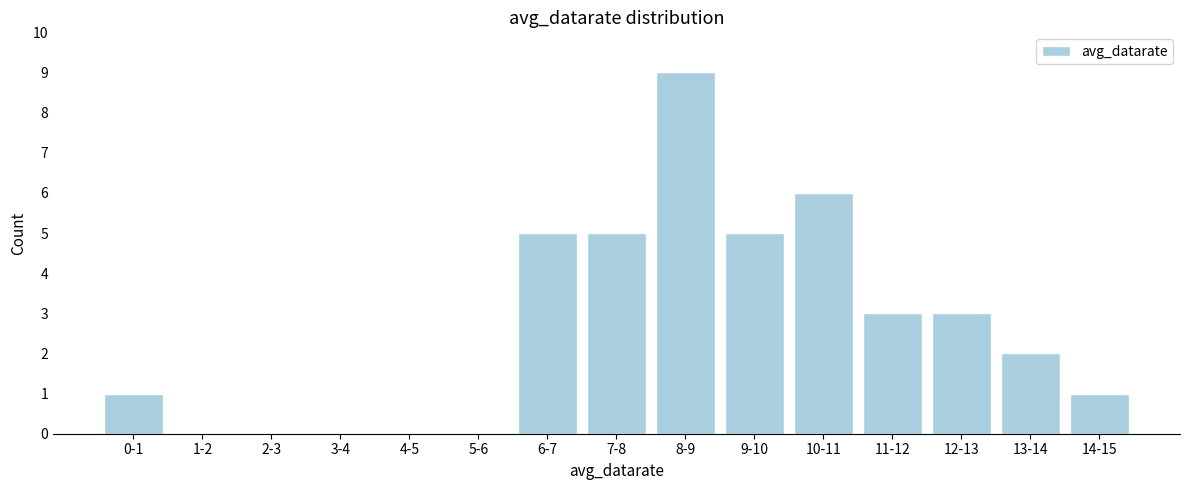

Reading right to left, list all the values displayed in this chart.

14-15=1	13-14=2	12-13=3	11-12=3	10-11=6	9-10=5	8-9=9	7-8=5	6-7=5	5-6=0	4-5=0	3-4=0	2-3=0	1-2=0	0-1=1